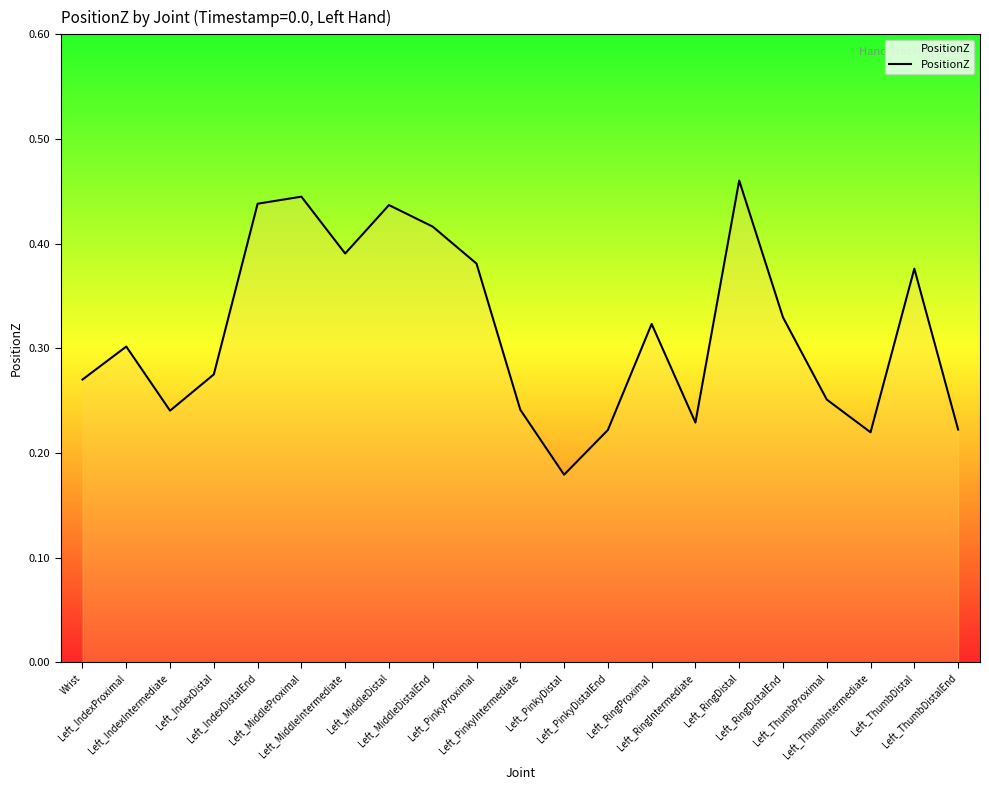

What is the difference between the second highest and minimum values?

0.3